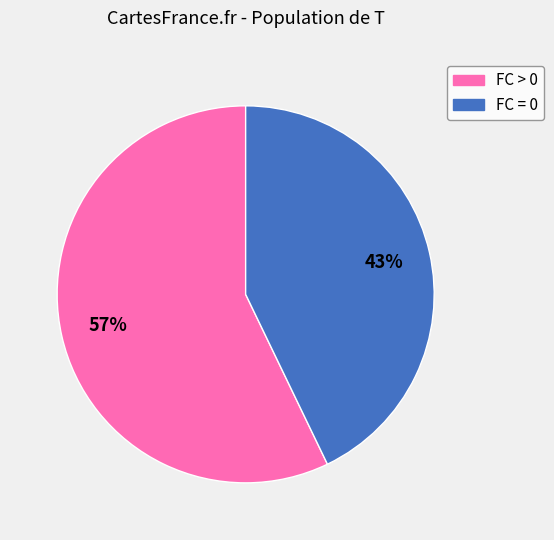

To the nearest percent, what is the difference between the largest and smallest slice percentages?

14%